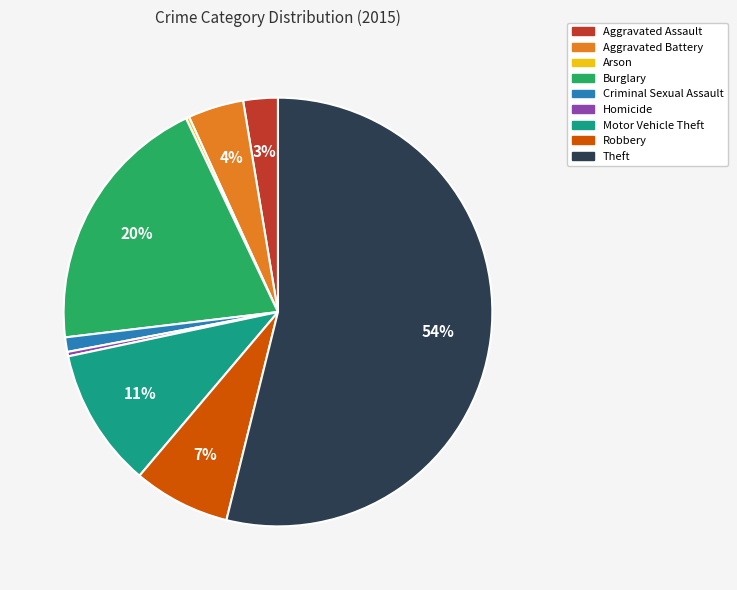

Which slice is the largest?

Theft